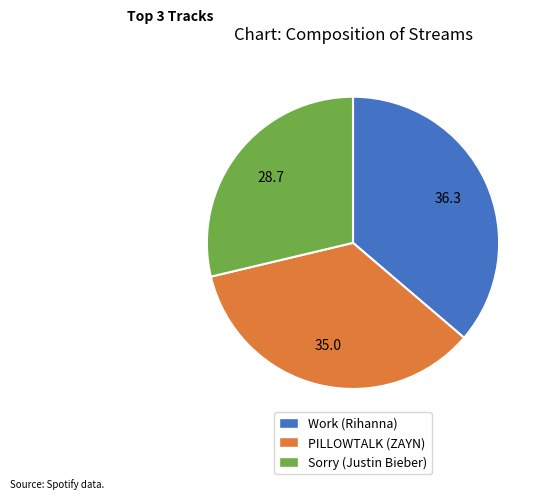

How many segments does this pie chart have?

3